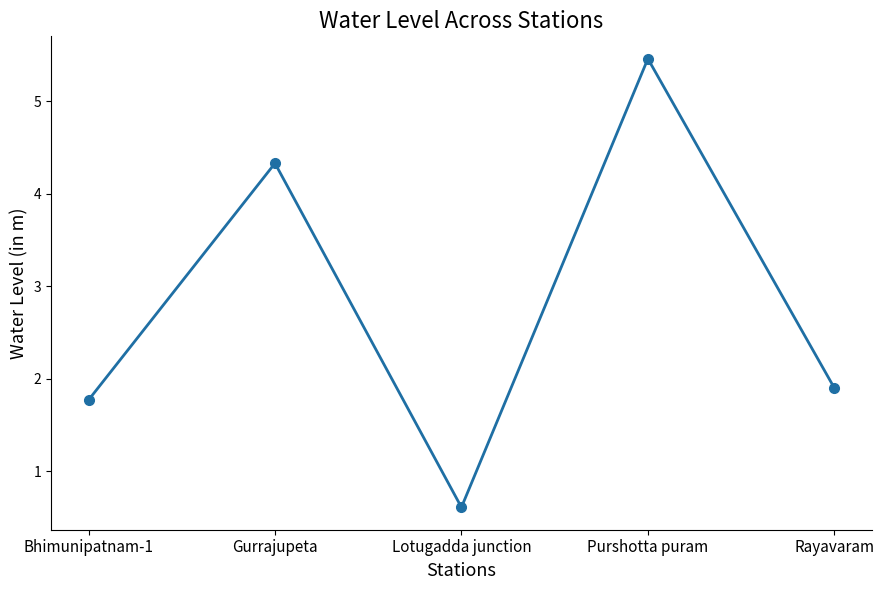

Rank the categories by value from highest to lowest.

Purshotta puram, Gurrajupeta, Rayavaram, Bhimunipatnam-1, Lotugadda junction